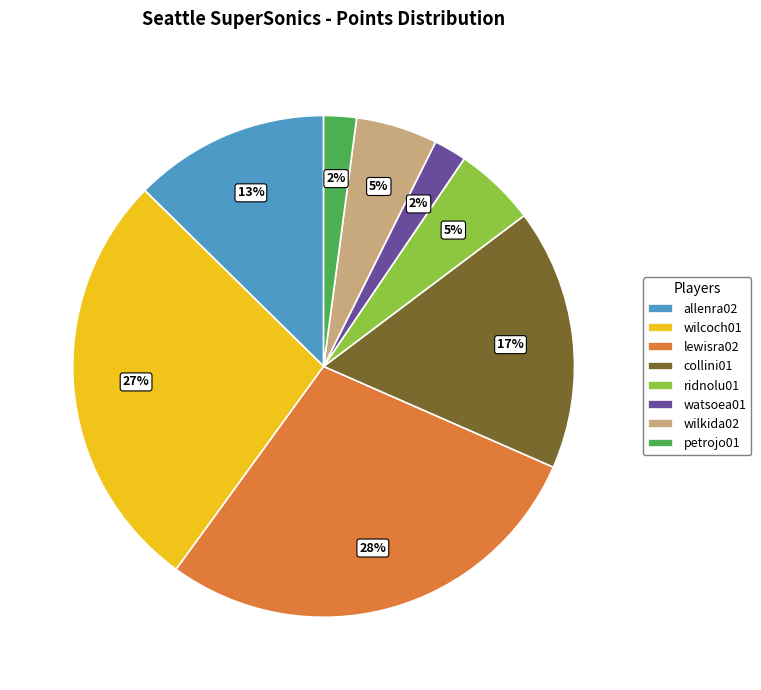

To the nearest percent, what is the average slice percentage?

12%